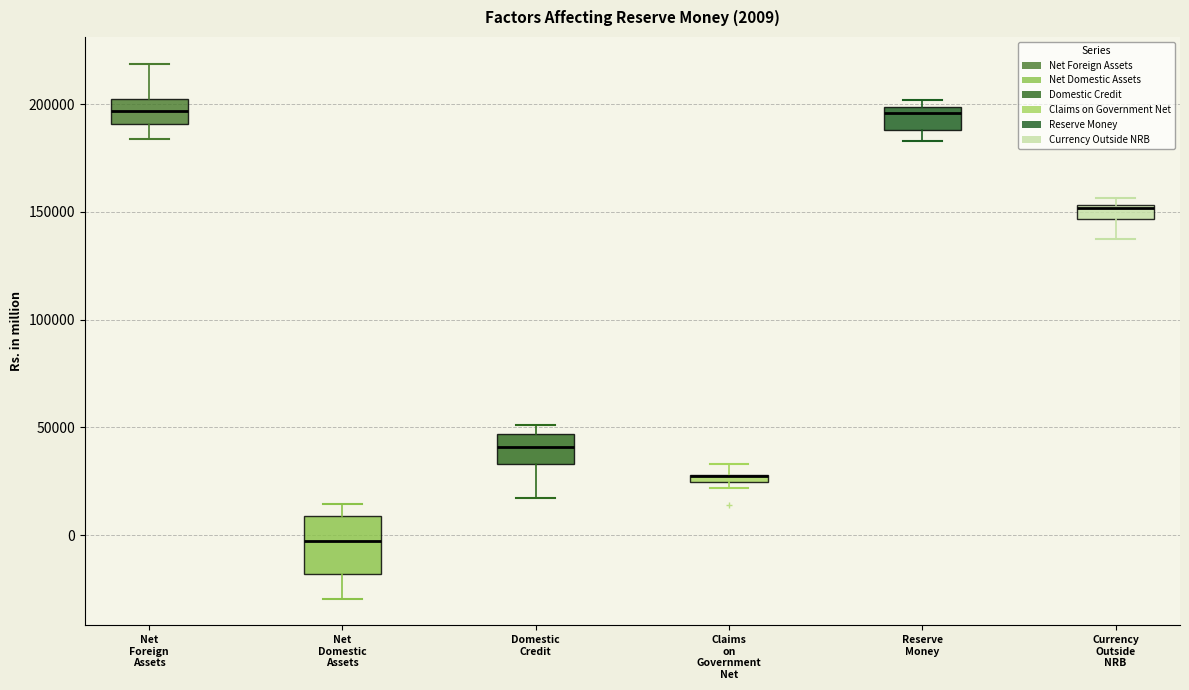

Comparing the boxes themselves (not the whiskers), which one is the tallest?

Net Domestic Assets